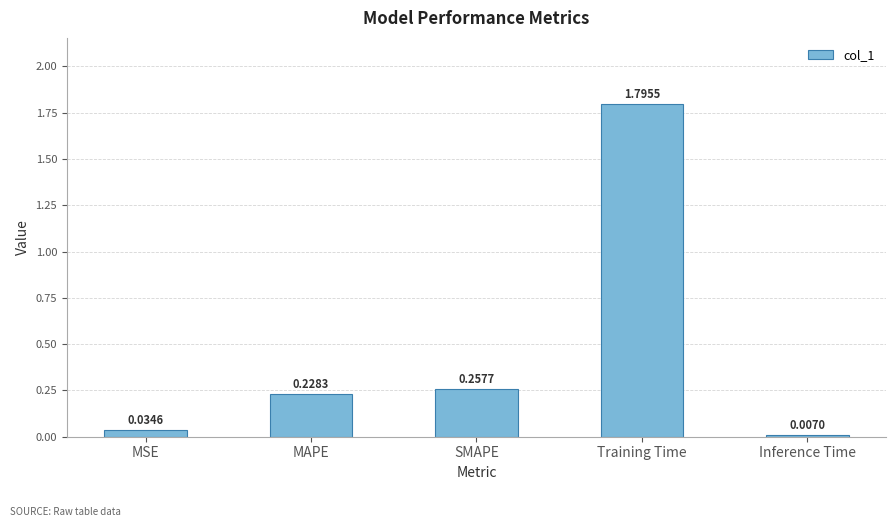

Which category has the highest value across all series?

Training Time